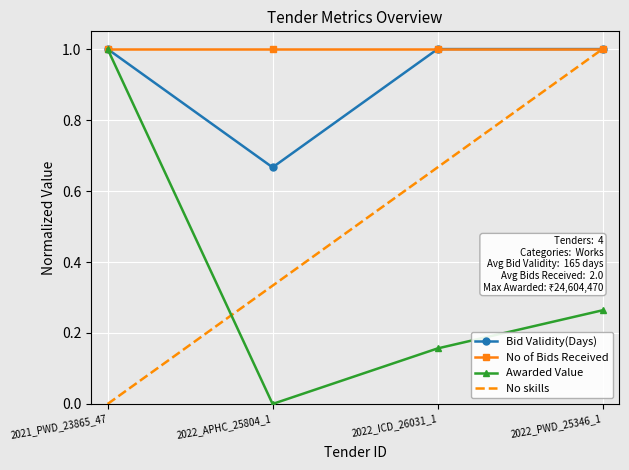

Is the value of Awarded Value at 2022_ICD_26031_1 greater than the value of No of Bids Received at 2021_PWD_23865_47?

No